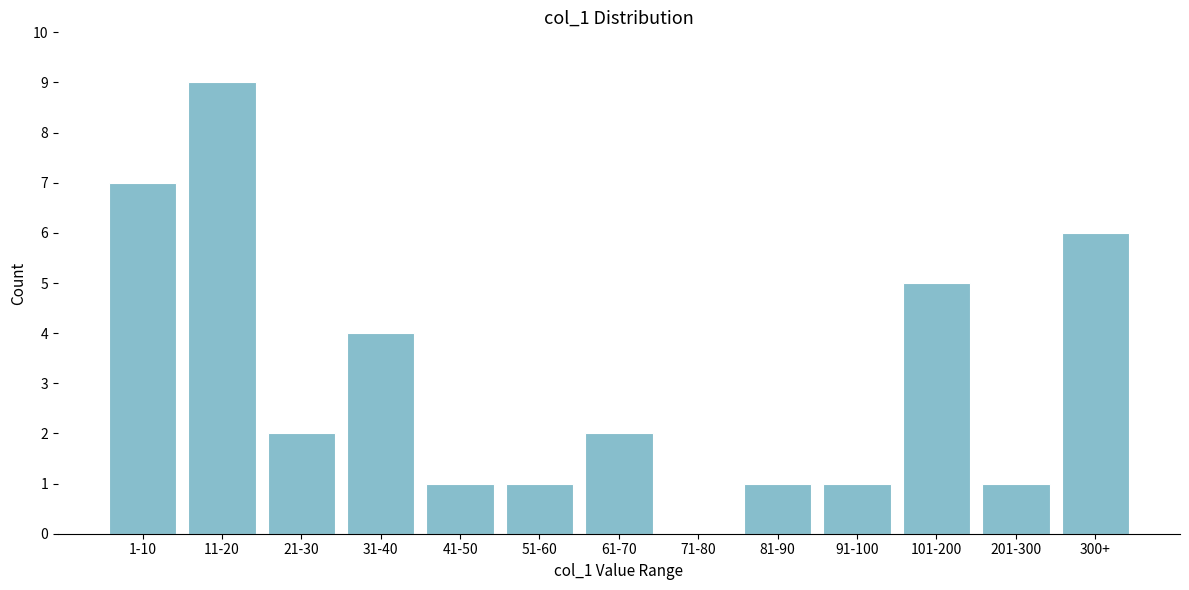

Reading left to right, transcribe all the data shown in this chart.

1-10=7	11-20=9	21-30=2	31-40=4	41-50=1	51-60=1	61-70=2	71-80=0	81-90=1	91-100=1	101-200=5	201-300=1	300+=6